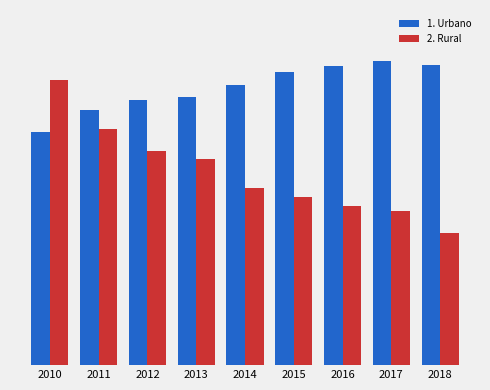

Reading left to right, what are all the values shown in this chart?

1. Urbano: 10514	11513	11950	12090	12606	13197	13459	13687	13521
2. Rural: 12868	10626	9636	9276	7996	7594	7161	6964	5959